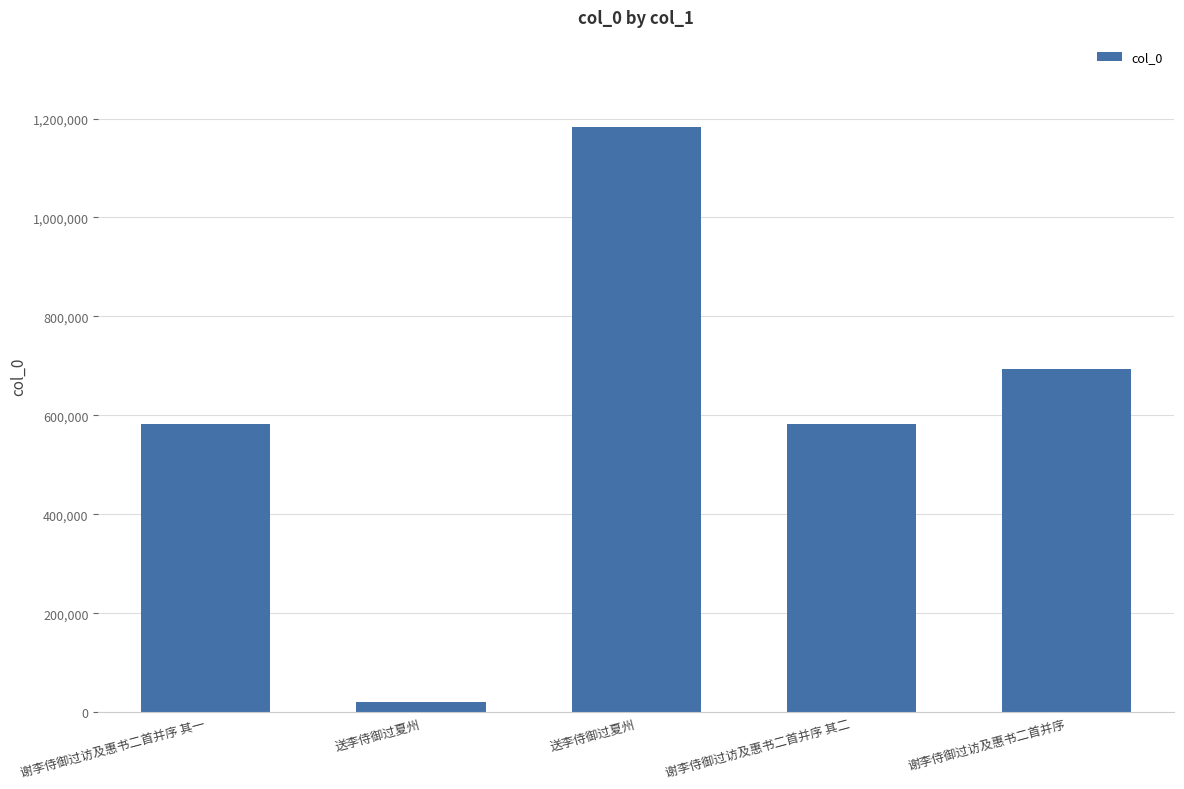

Reading left to right, what are all the values shown in this chart?

583051	21311	1182010	583052	694647